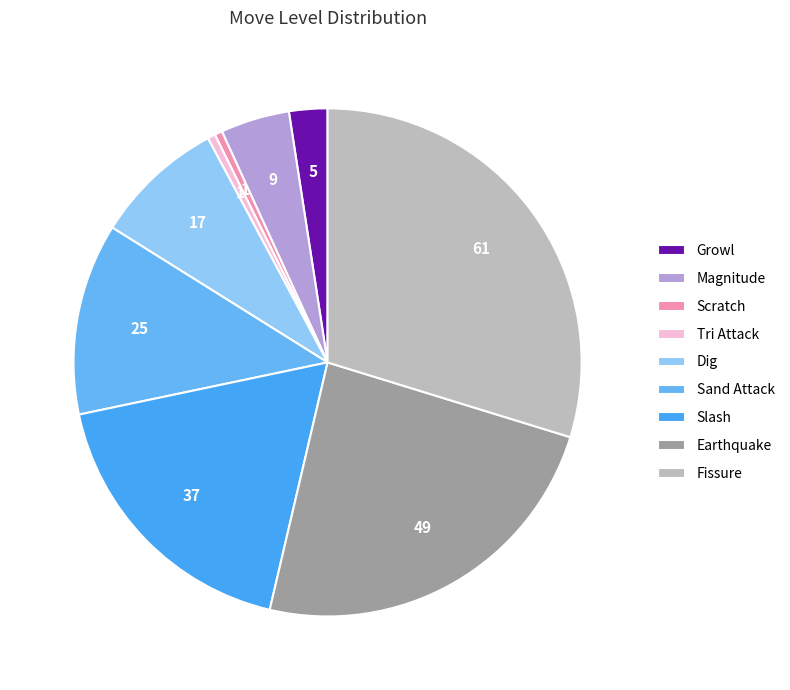

Is it true that Sand Attack is 12% of the pie?

True